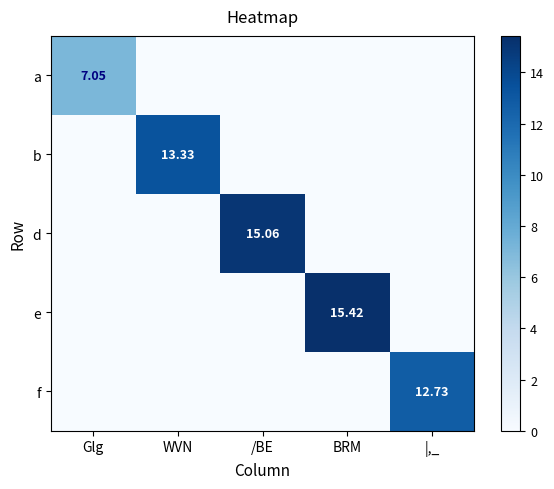

Which has a higher value, /BE or |,_?

/BE